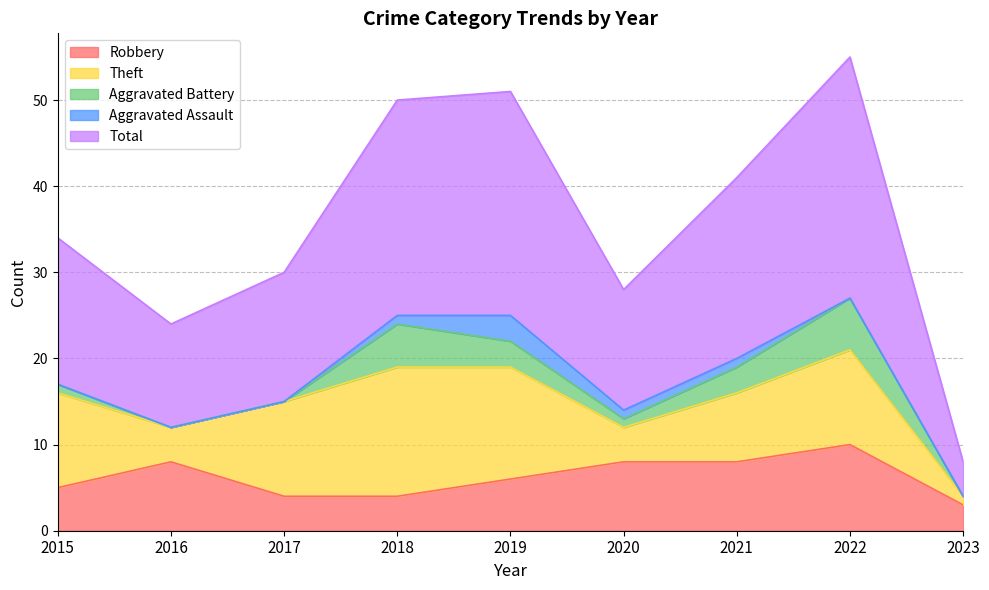

At which category does the chart reach its peak across all series?

2022